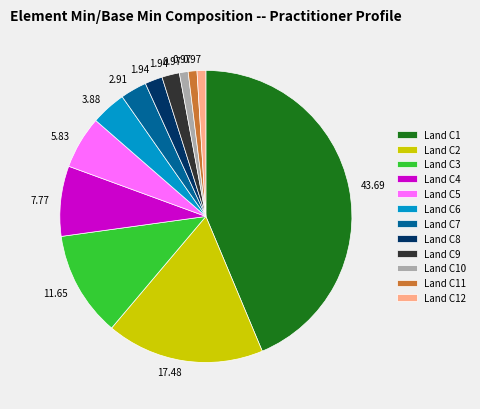

Does any single category account for the majority?

No